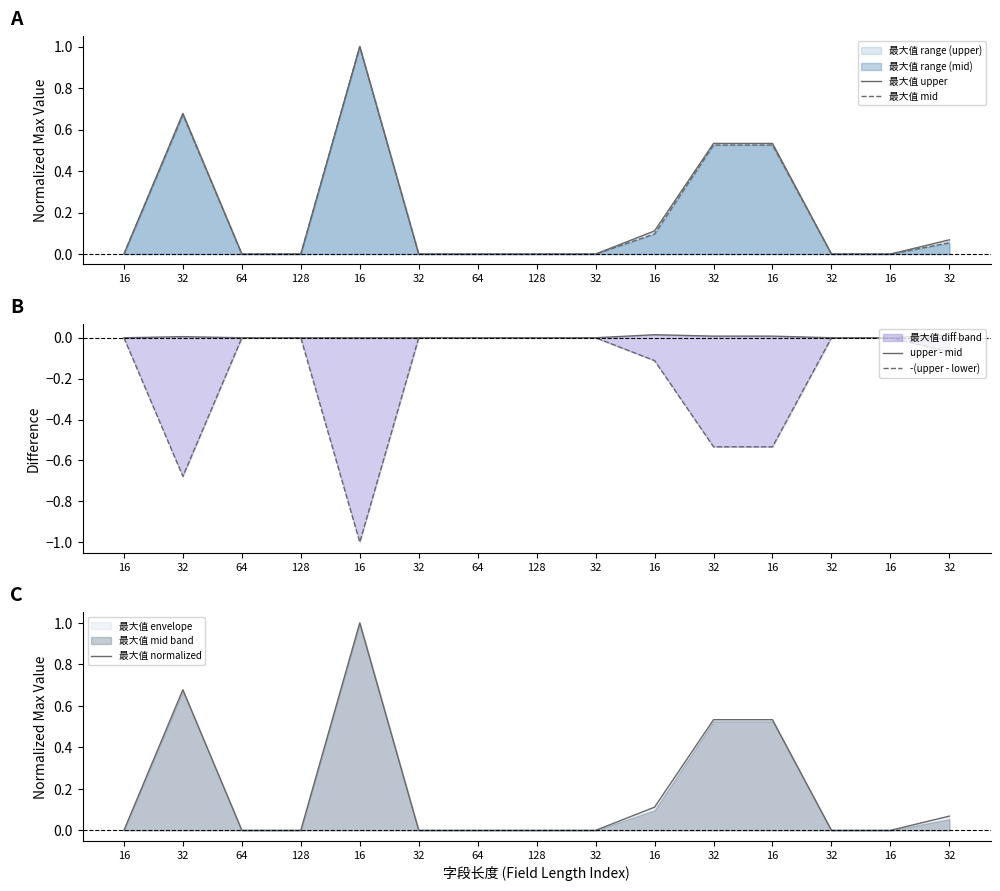

Which series has the largest range (max minus min)?

最大值 upper